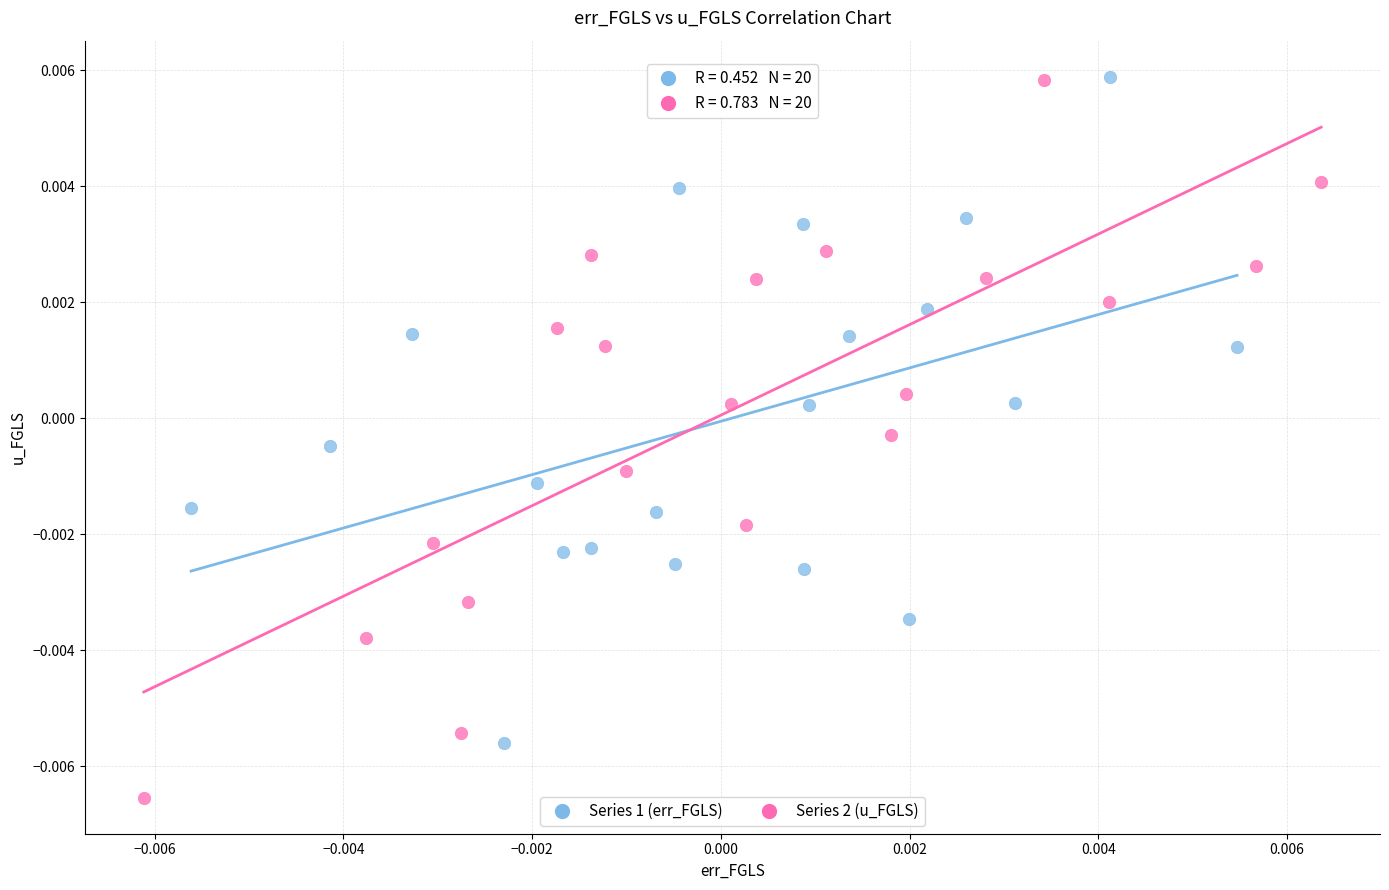

Which series has the largest Y range (max minus min)?

Series 2 (u_FGLS)